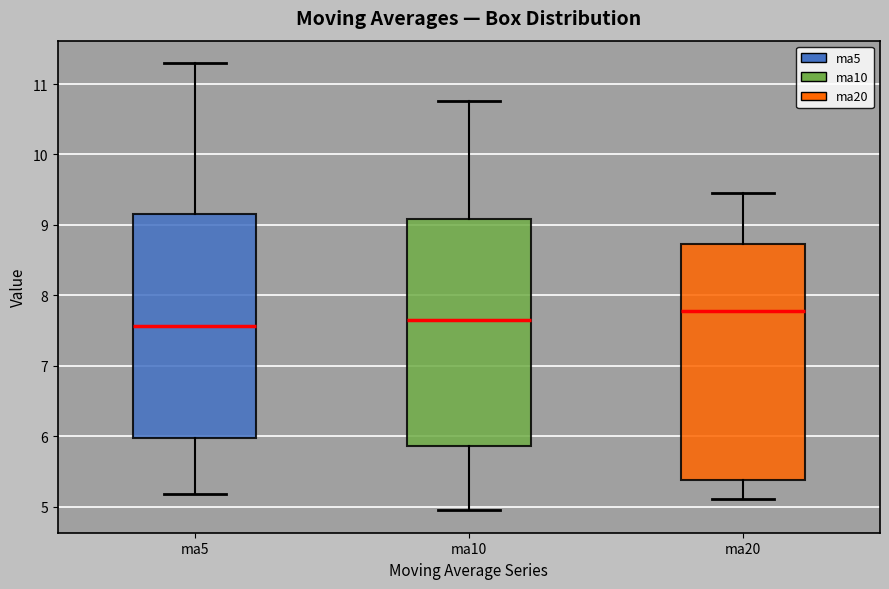

Which box is the tallest, from its lower edge to its upper edge?

ma20